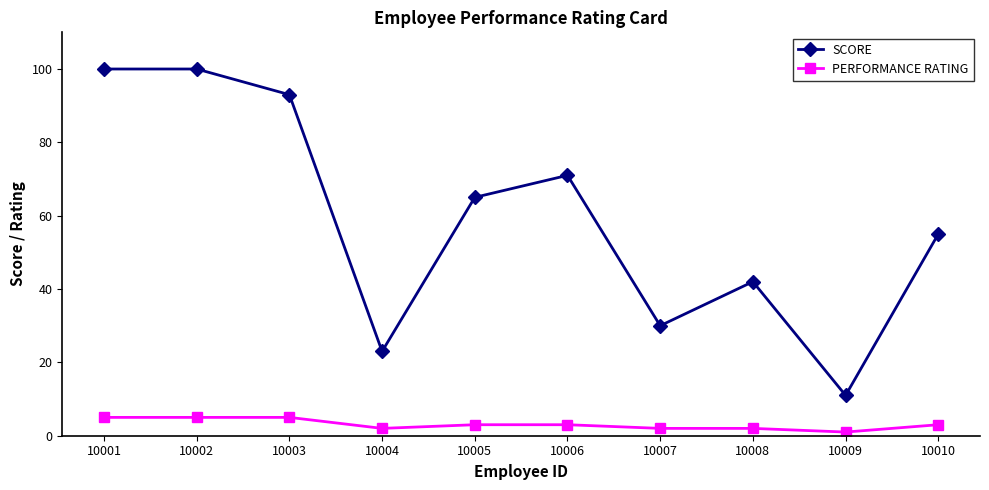

Is the value of PERFORMANCE RATING at 10002 greater than the value of SCORE at 10008?

No